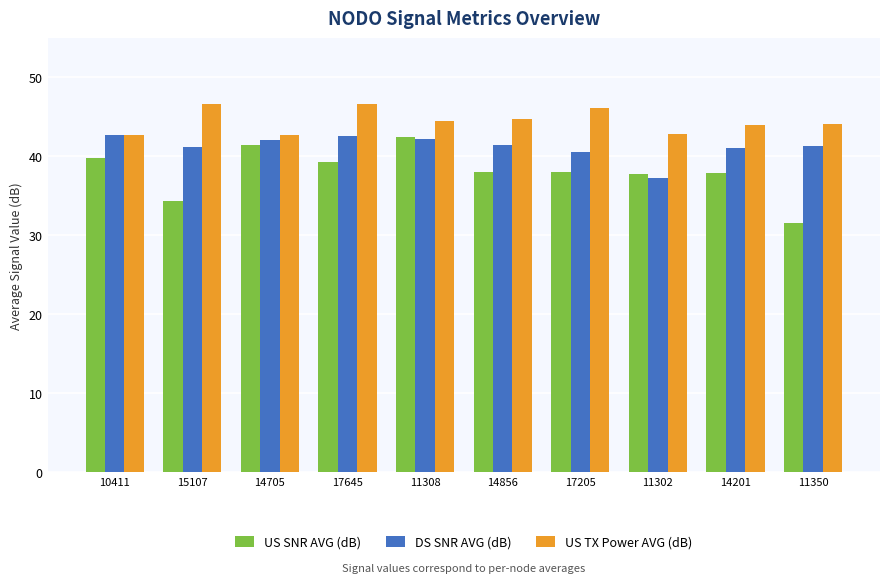

What is the value of the US TX Power AVG (dB) bar at the 5th from the left?

44.5